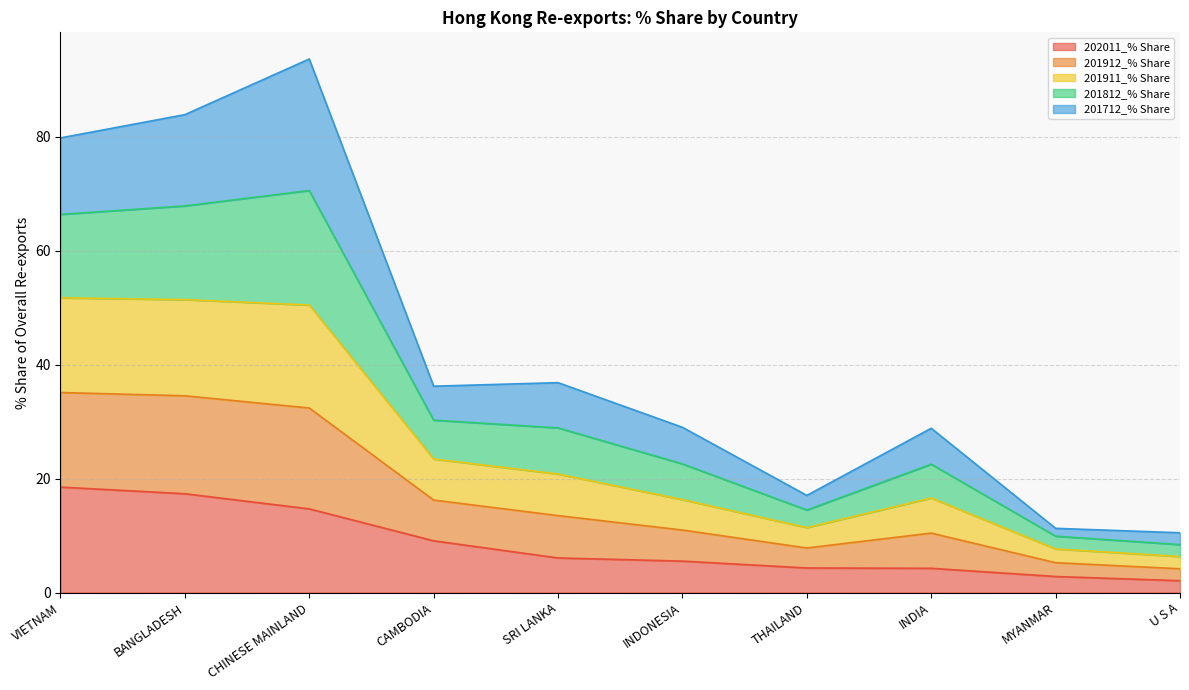

Which category has the lowest value across all series?

U S A